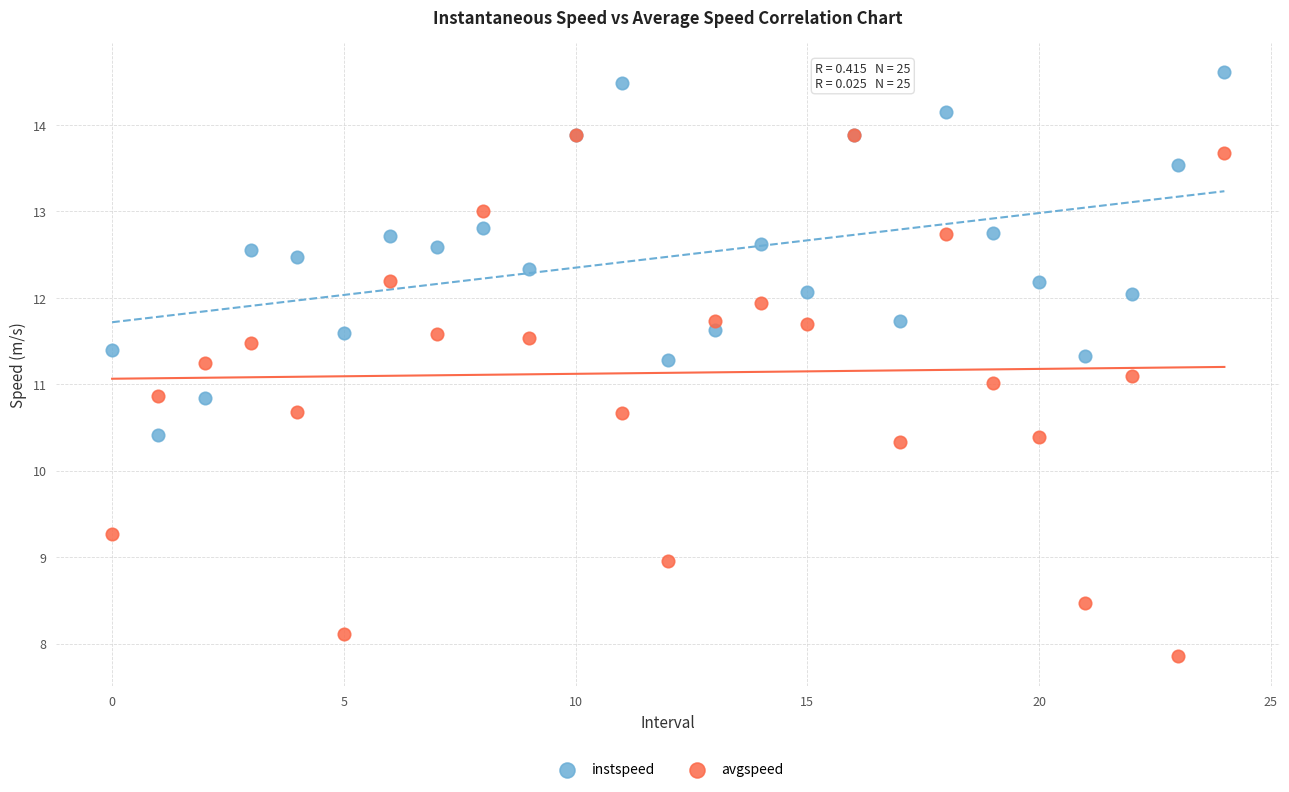

Which series reaches the minimum Y coordinate?

avgspeed